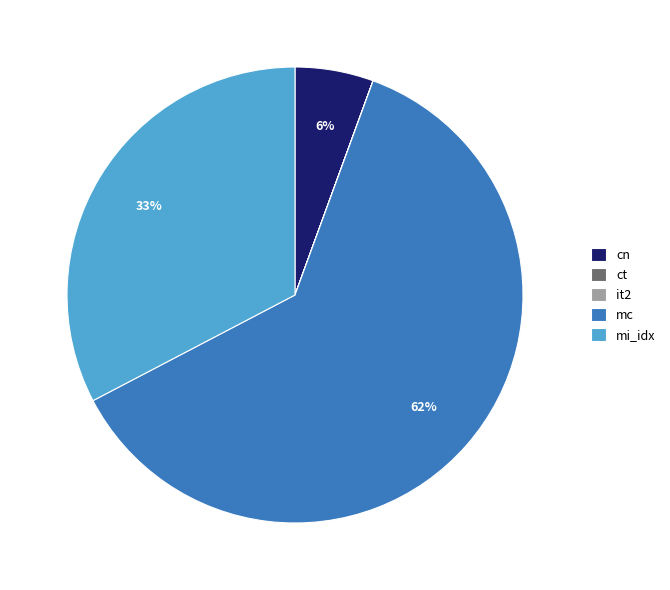

To the nearest percent, what is the difference between the cn and mi_idx slice percentages?

27%